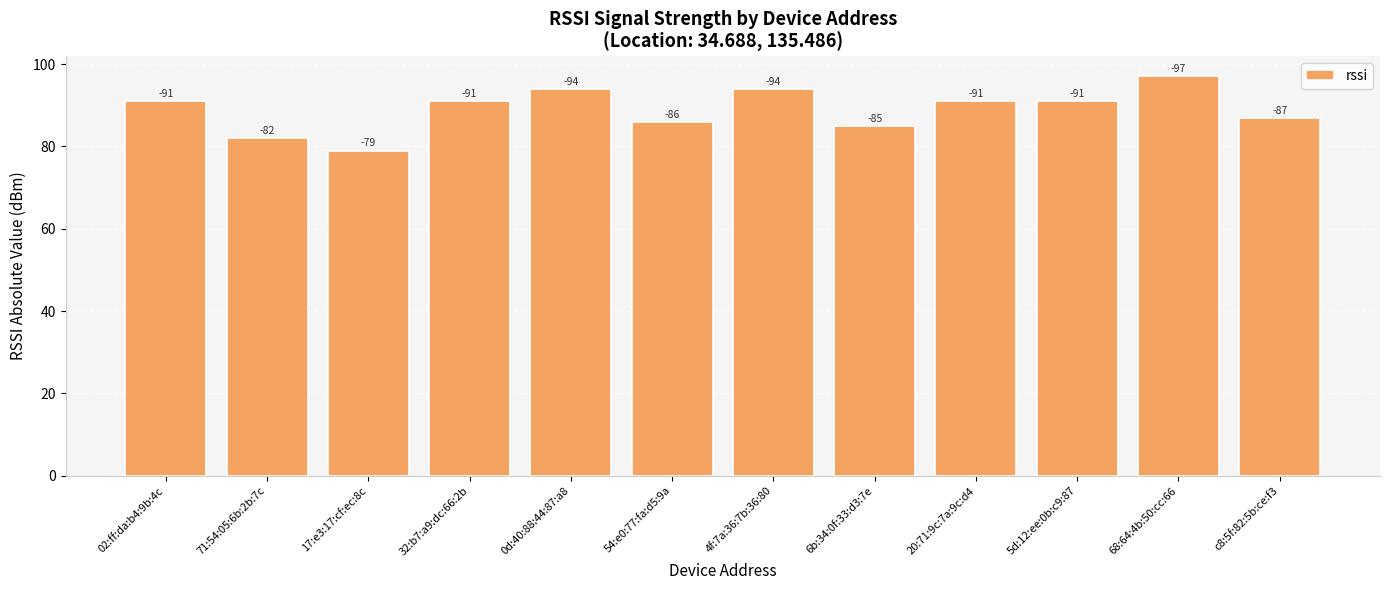

Does the chart contain any negative values?

No